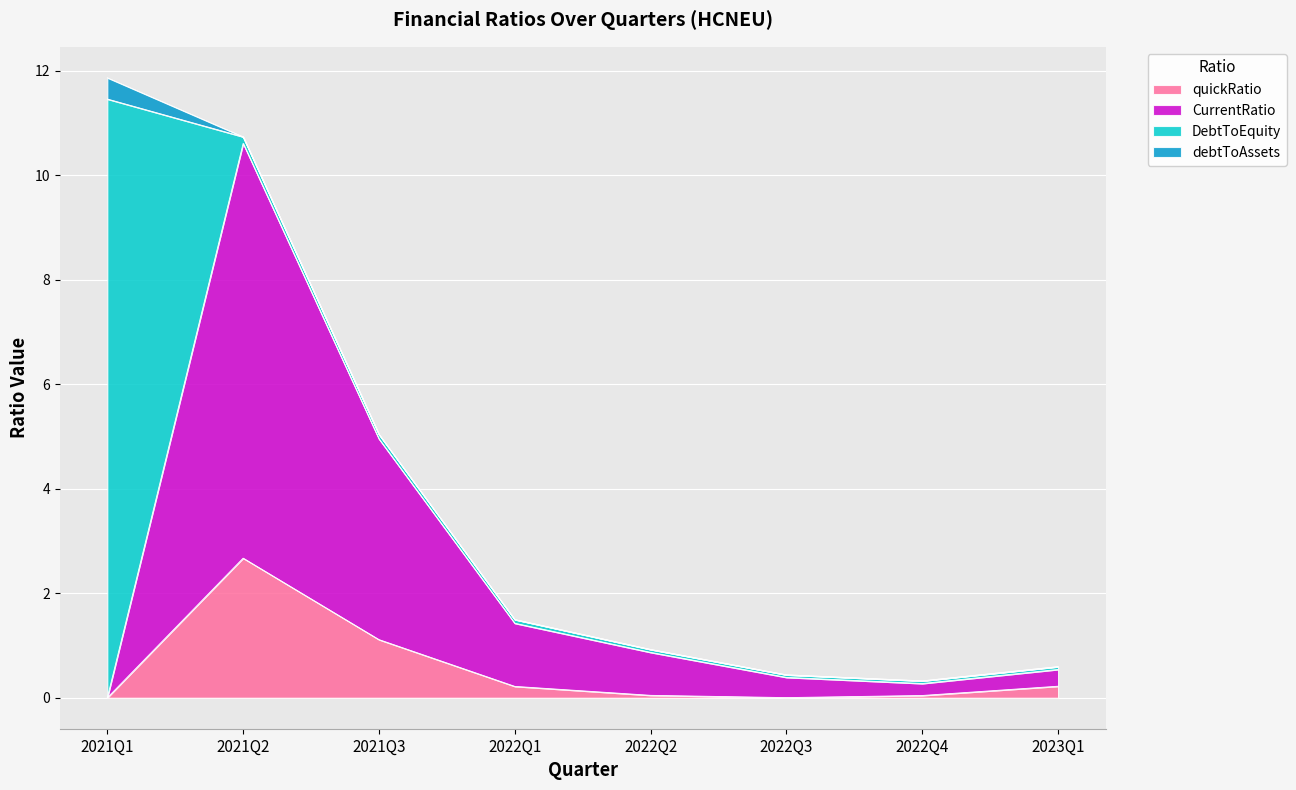

The value of quickRatio at 2021Q3 is 1.1. True or false?

True